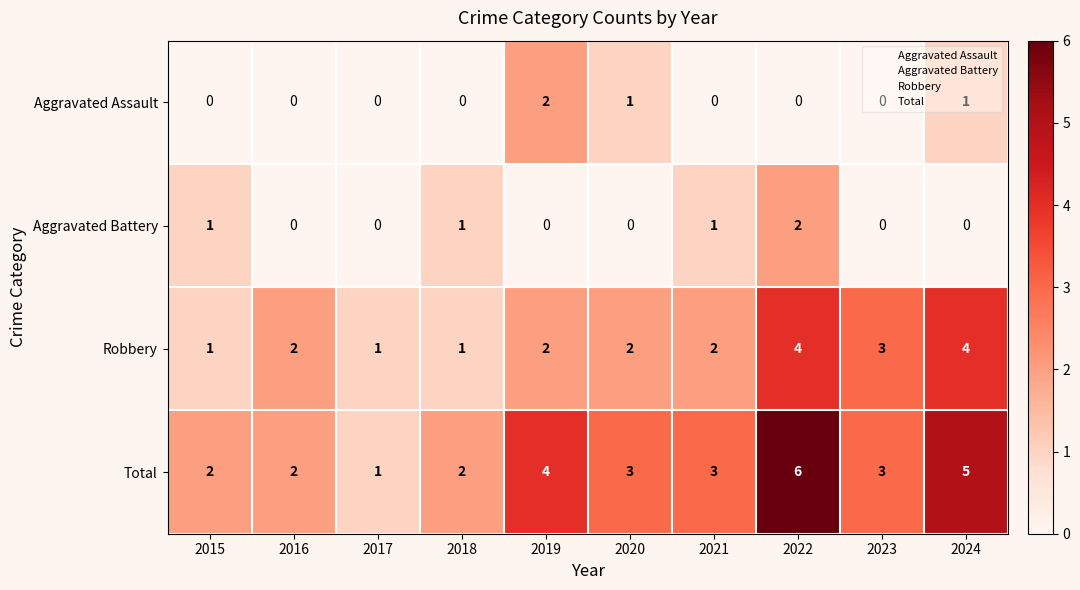

Is it true that Aggravated Battery equals 1 at 2018?

True